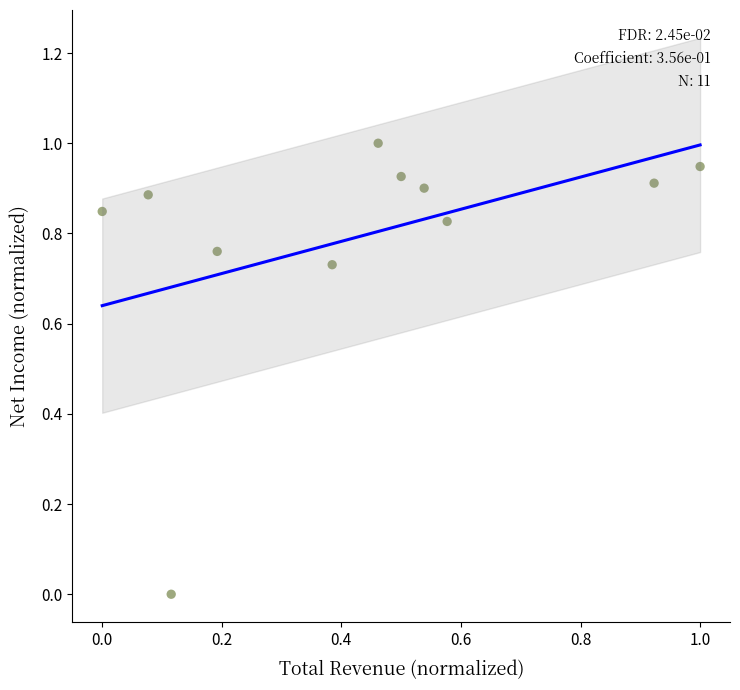

What is the range of Y values (max minus min)?

1.0